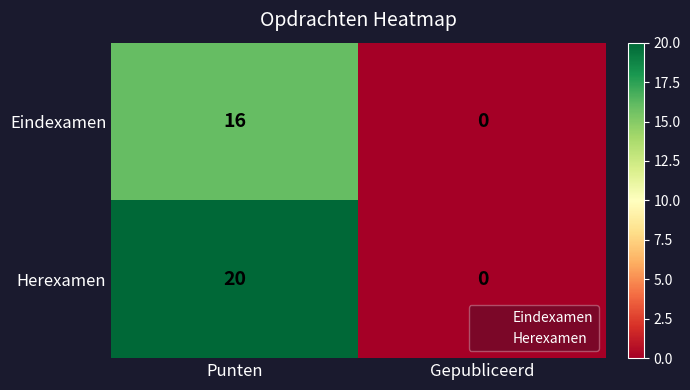

Count the number of data series in this chart.

2